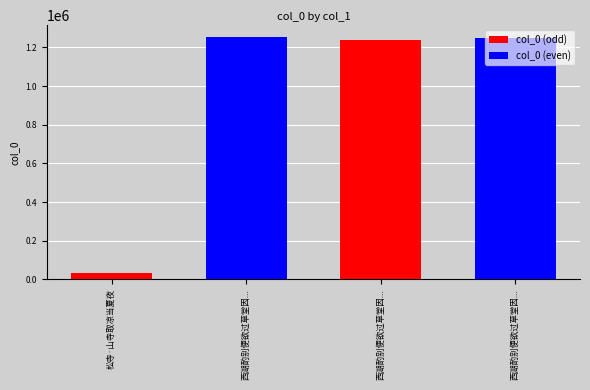

Does the chart contain any negative values?

No